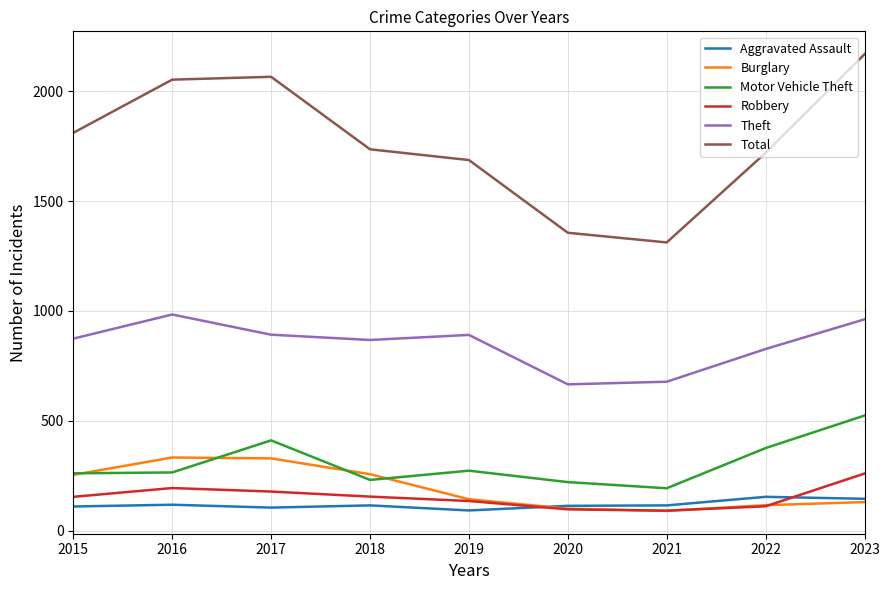

Which category has the highest value across all series?

2023